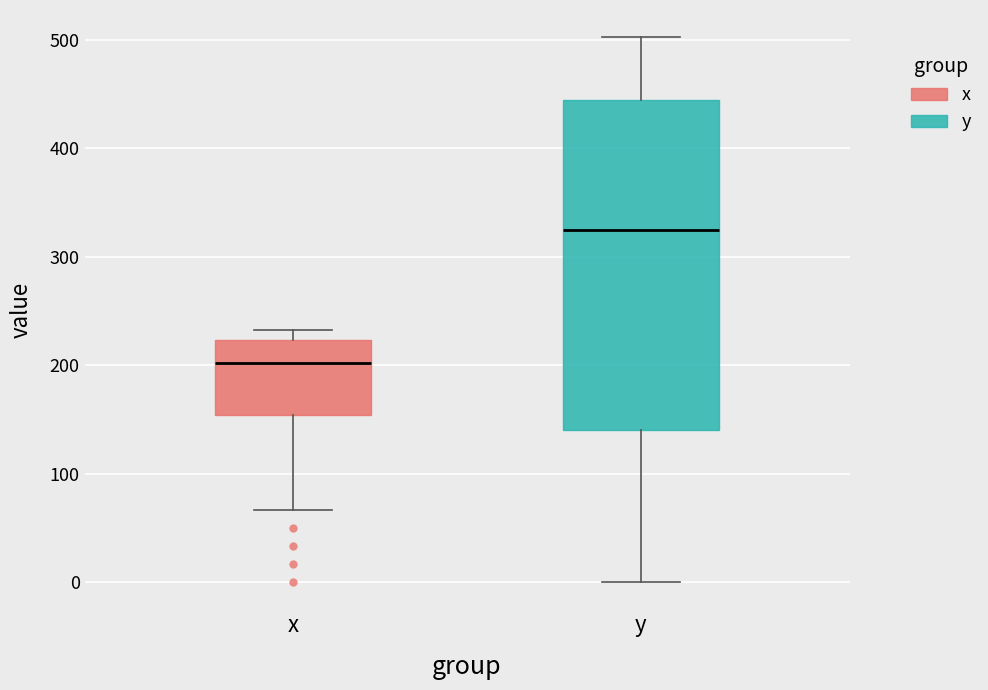

Reading left to right, read every box against the y-axis: the position of its median line, the range the box covers, and the ends of its whiskers. The values are not printed on the chart, so give them approximately, as read against the axis.

x: median 200, box 150 to 220, whiskers 70 to 230
y: median 320, box 140 to 440, whiskers 0 to 500